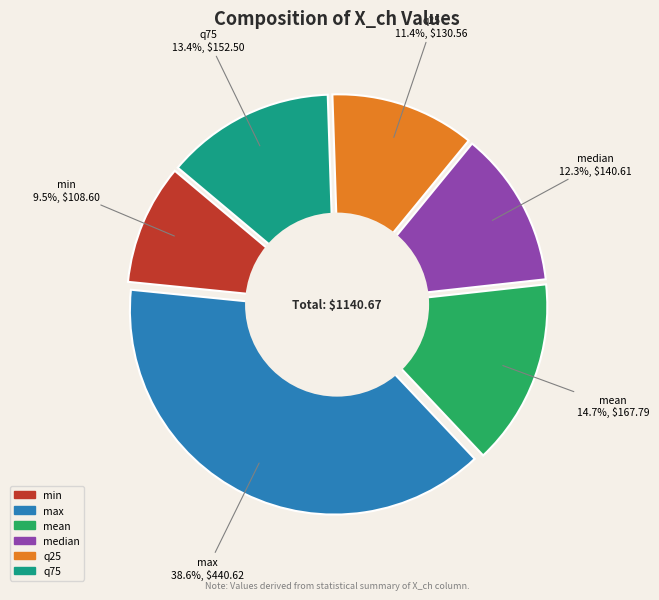

To the nearest percent, what is the combined percentage of q75 and min?

23%